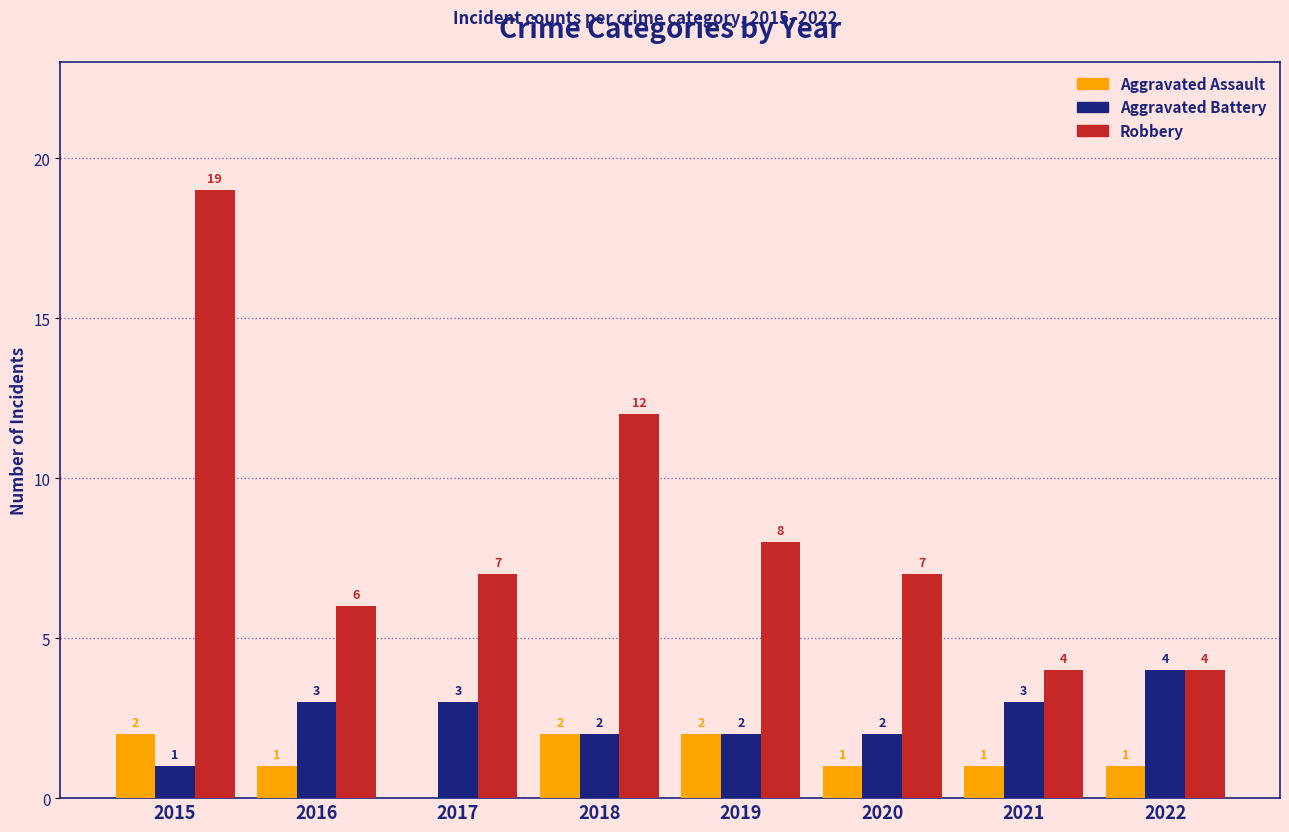

How many positive values does the Aggravated Assault series have?

7